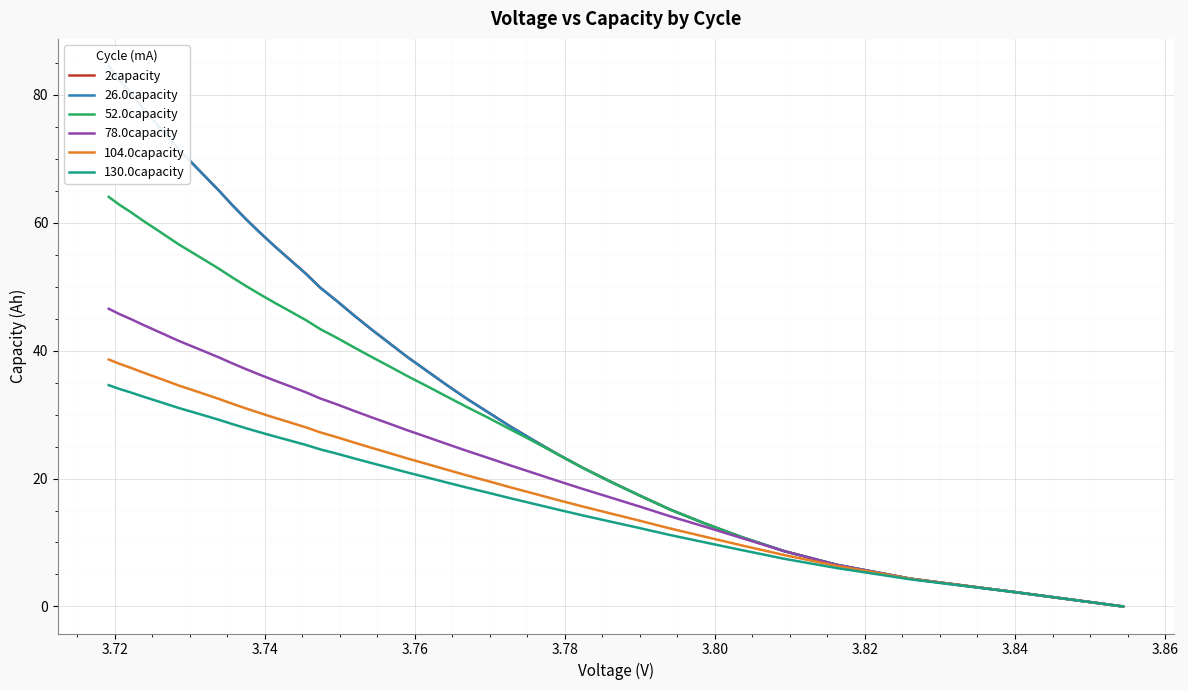

True or false: 26.0capacity and 2capacity intersect in this chart.

False